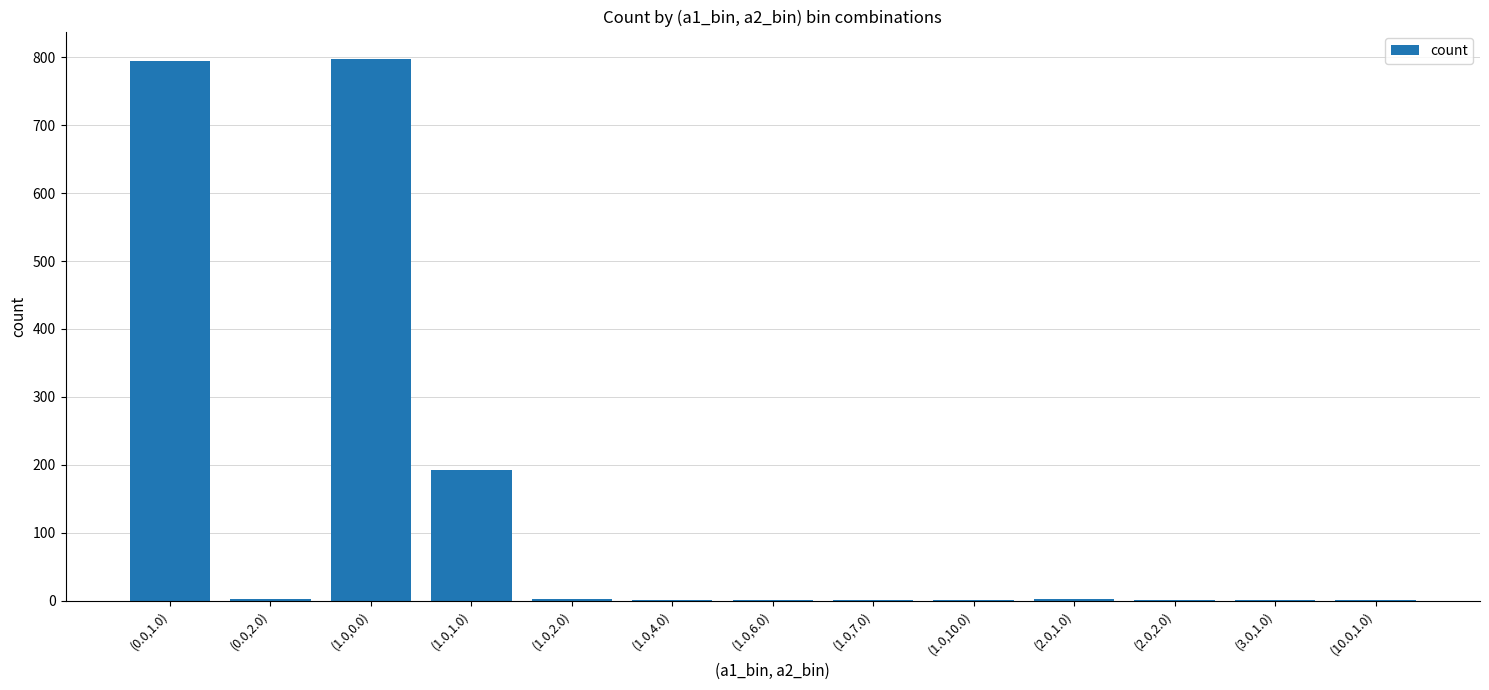

At which label is the value closest to 399?

(1.0,1.0)